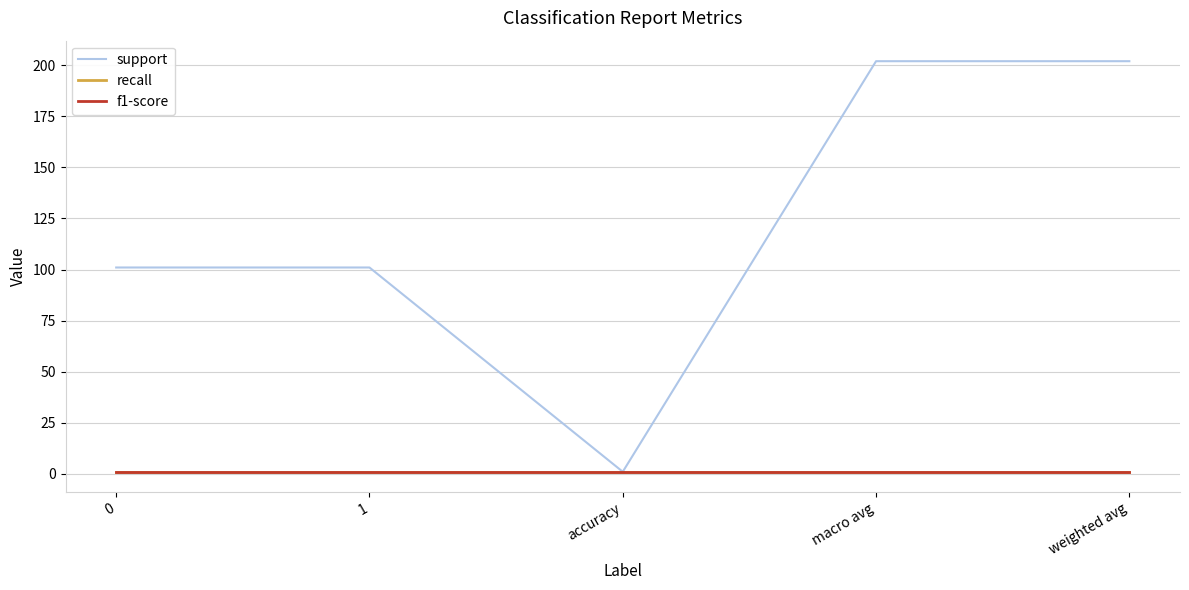

True or false: f1-score has more than 0 interior local peaks.

False